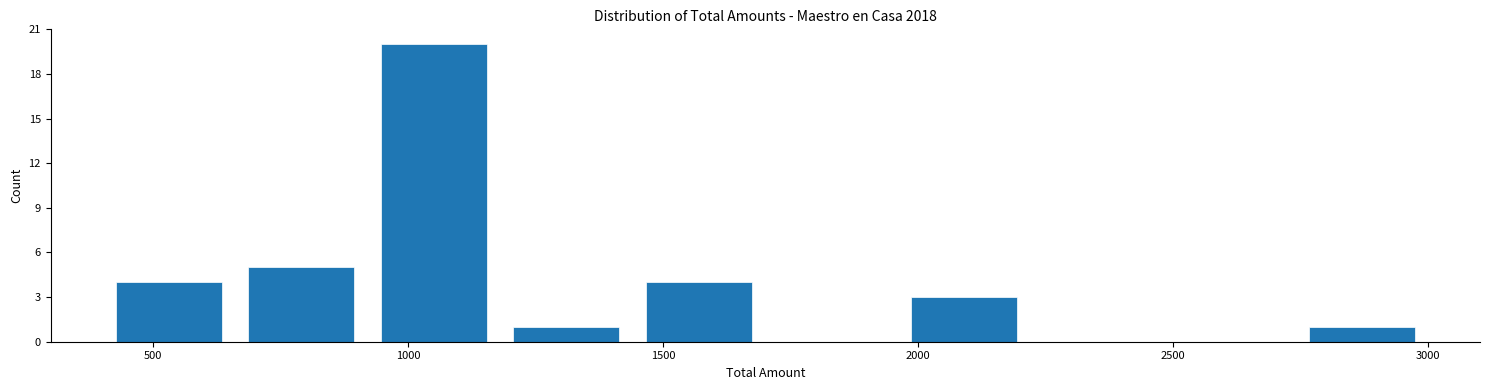

Reading left to right, list every bar in this chart as the range it spans on the x-axis followed by its height. Neither the bar edges nor the heights are printed on the chart, so give them approximately, as read against the axes.

400 to 660: 4
660 to 920: 5
920 to 1180: 20
1180 to 1440: 1
1440 to 1700: 4
1700 to 1960: 0
1960 to 2220: 3
2220 to 2480: 0
2480 to 2740: 0
2740 to 3000: 1